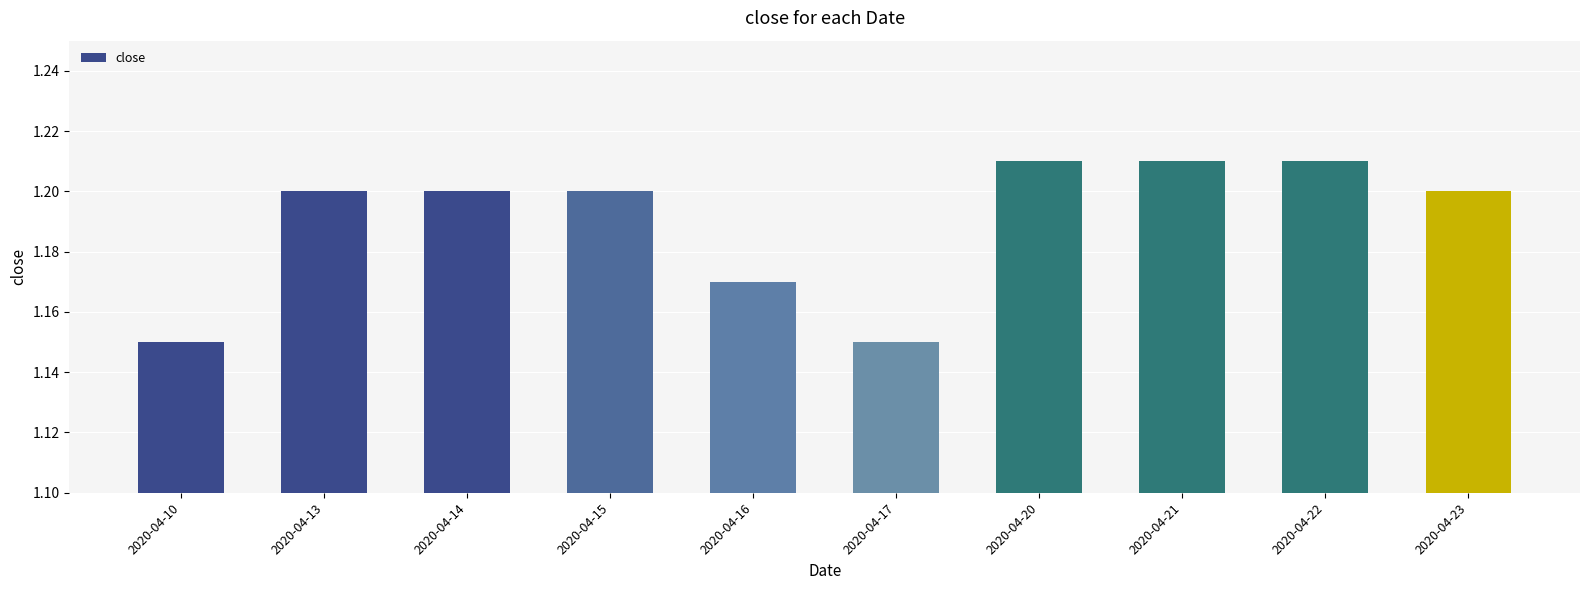

The value at 2020-04-22 is 1.2. True or false?

True